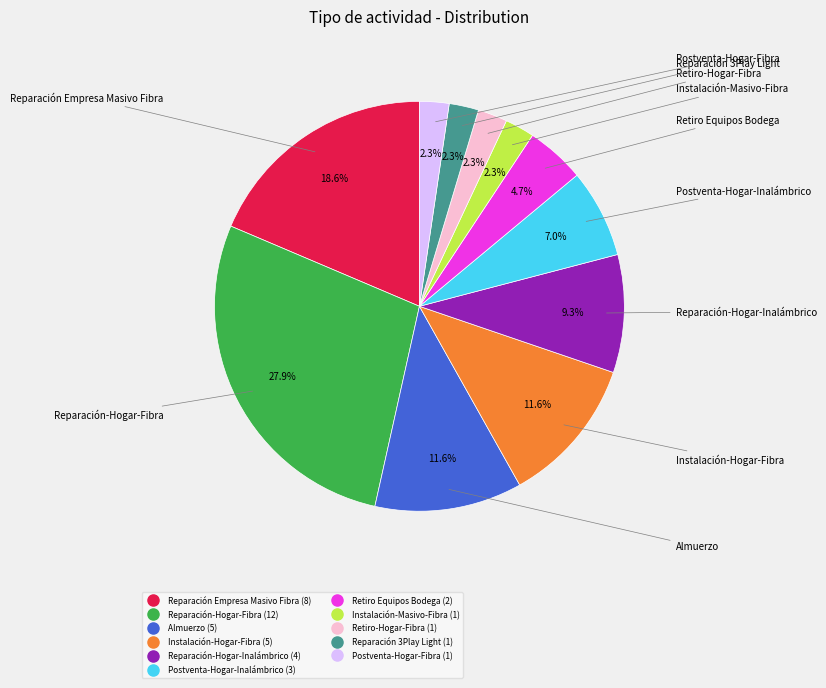

How many segments does this pie chart have?

11